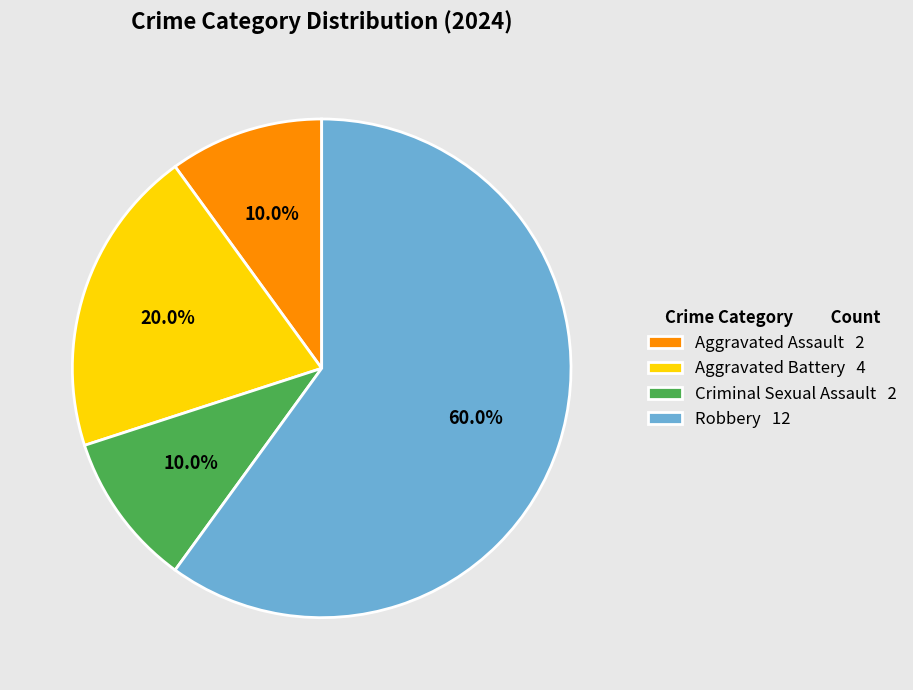

Is it true that Aggravated Assault is 24% of the pie?

False